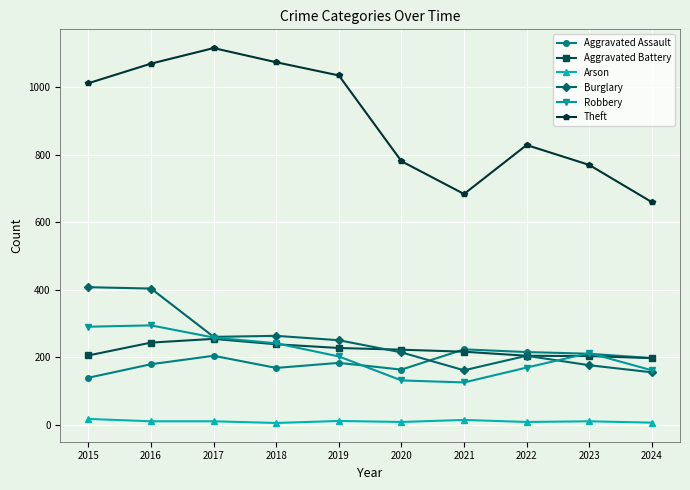

At which category does Theft reach its first local valley?

2021